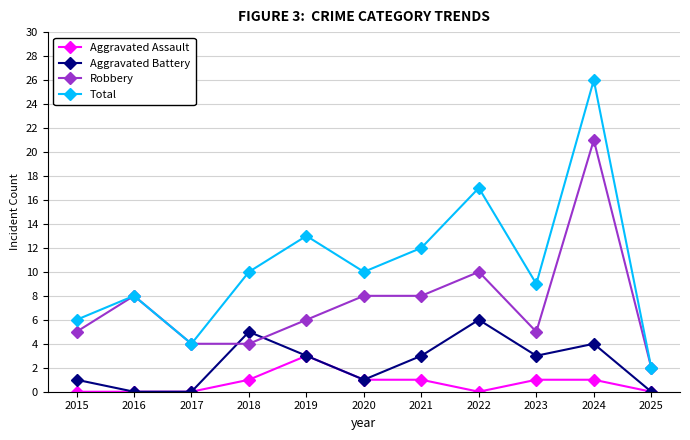

Is it true that Aggravated Assault equals 4 at 2019?

False